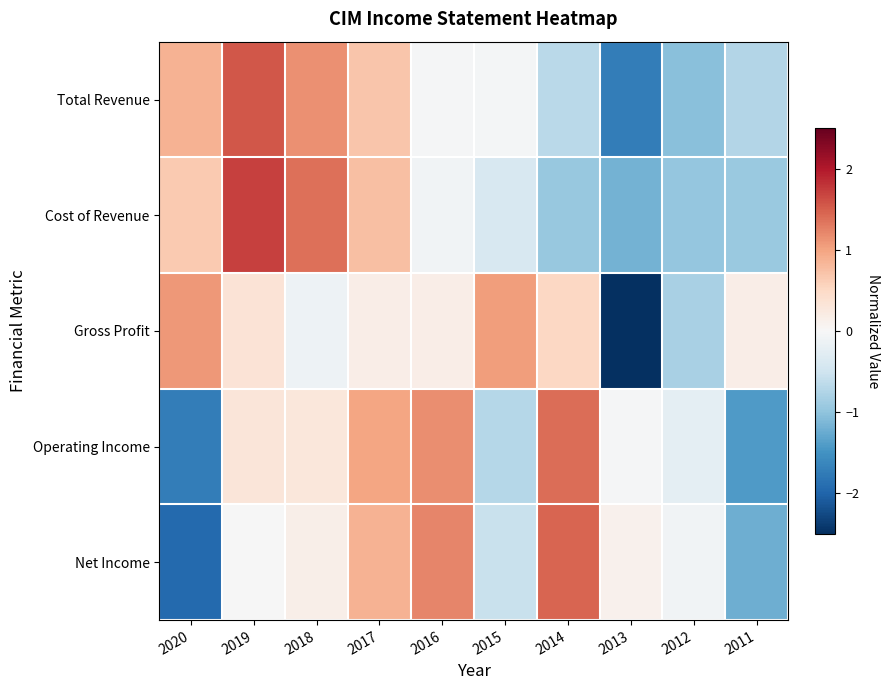

How many categories are shown in the chart?

10